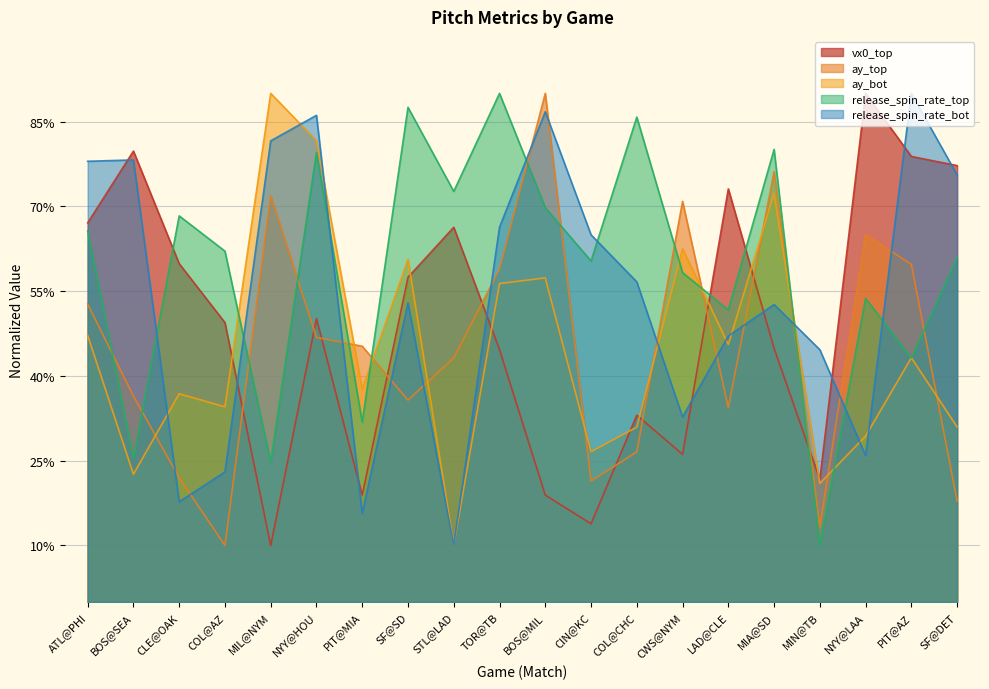

Where is the first local minimum for release_spin_rate_bot?

CLE@OAK